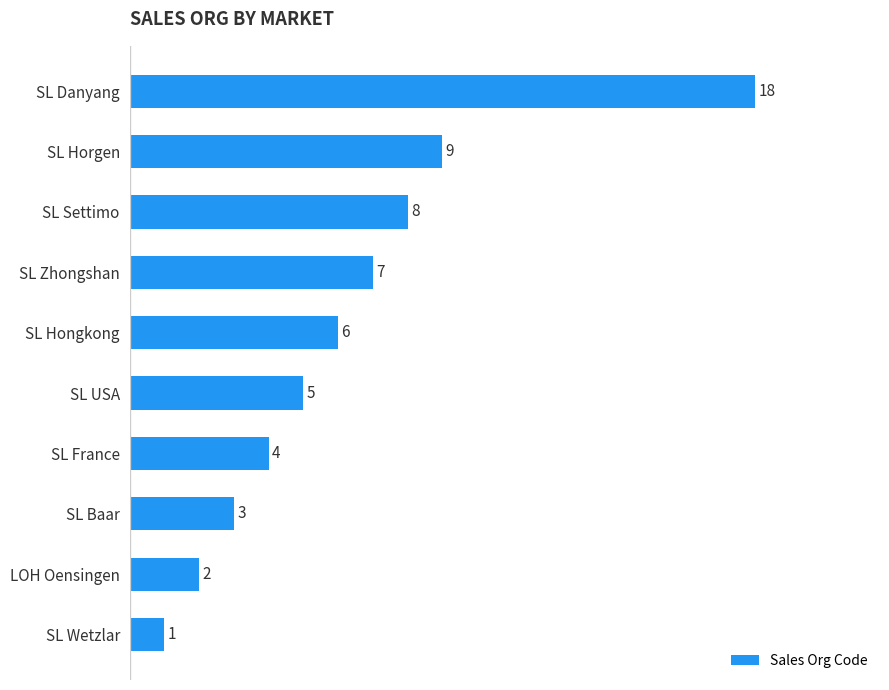

Rank the categories by value from highest to lowest.

SL Danyang, SL Horgen, SL Settimo, SL Zhongshan, SL Hongkong, SL USA, SL France, SL Baar, LOH Oensingen, SL Wetzlar